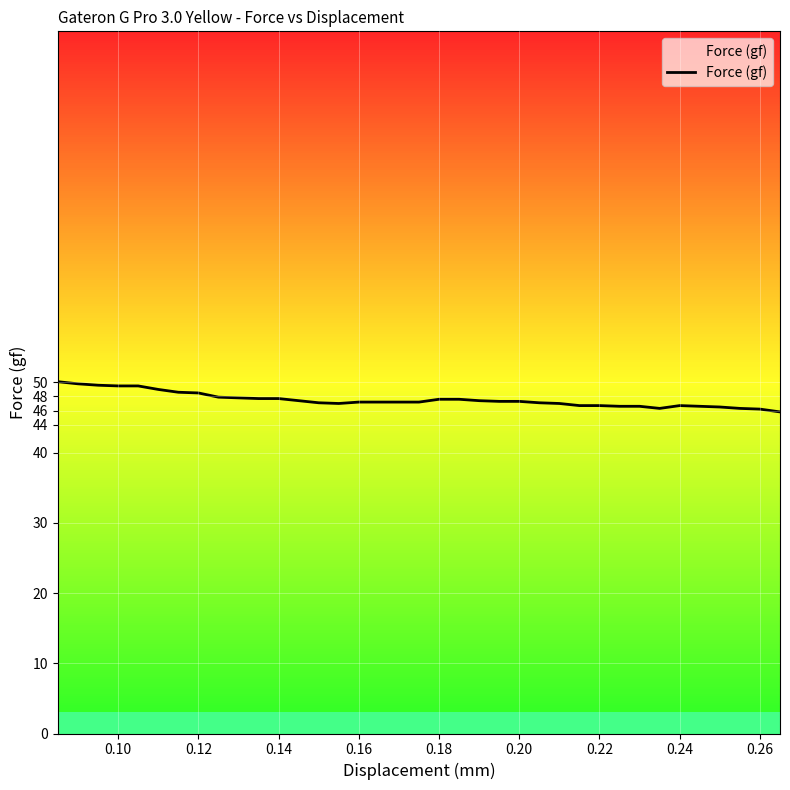

Reading left to right, extract all data points from this chart.

50.1	49.8	49.6	49.5	49.5	49.0	48.6	48.5	47.9	47.7	47.7	47.4	47.1	47.0	47.2	47.2	47.2	47.2	47.6	47.6	47.4	47.3	47.3	47.1	47.0	46.7	46.7	46.6	46.6	46.3	46.7	46.6	46.5	46.3	46.2	45.8